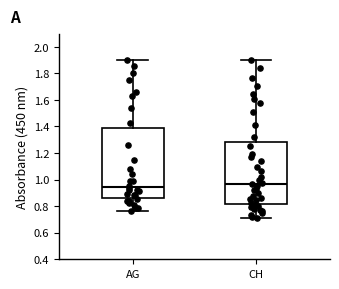

Which box is the tallest, from its lower edge to its upper edge?

AG